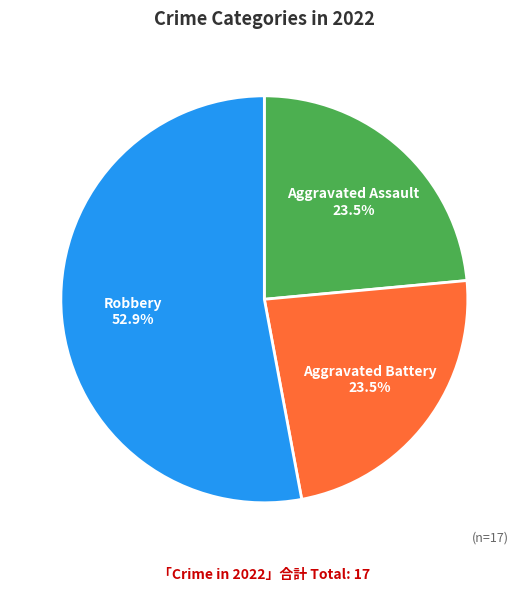

To the nearest percent, what percentage of the pie is Robbery?

53%